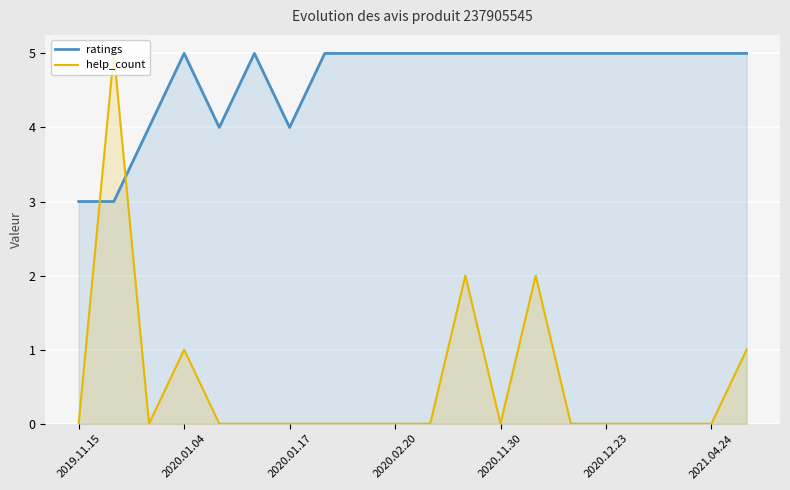

What is the value of the ratings point at the 4th from the left?

5